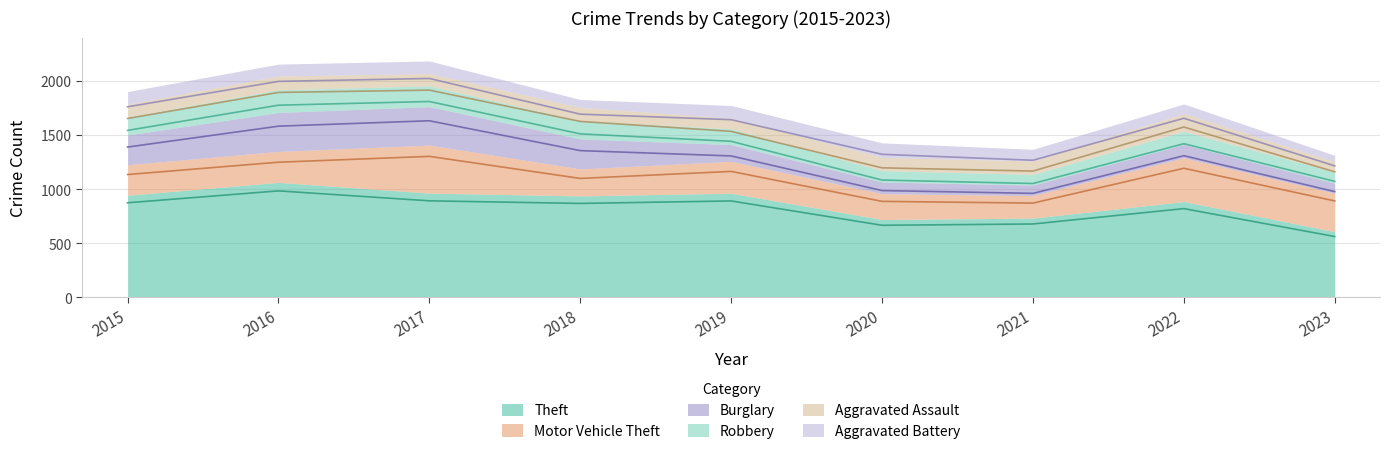

Which series has the largest range (max minus min)?

Theft